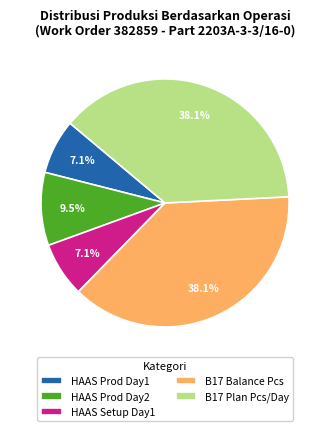

Is there a majority slice in this chart?

No